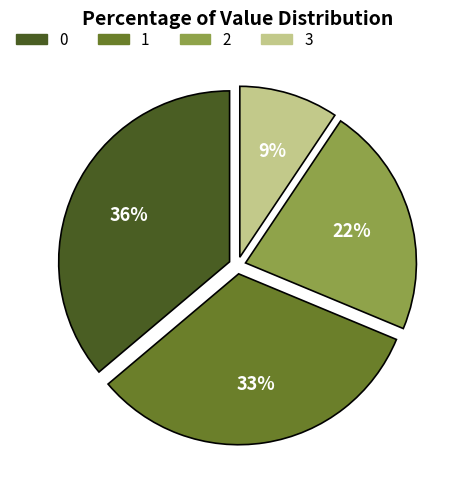

Count the number of slices in the pie.

4